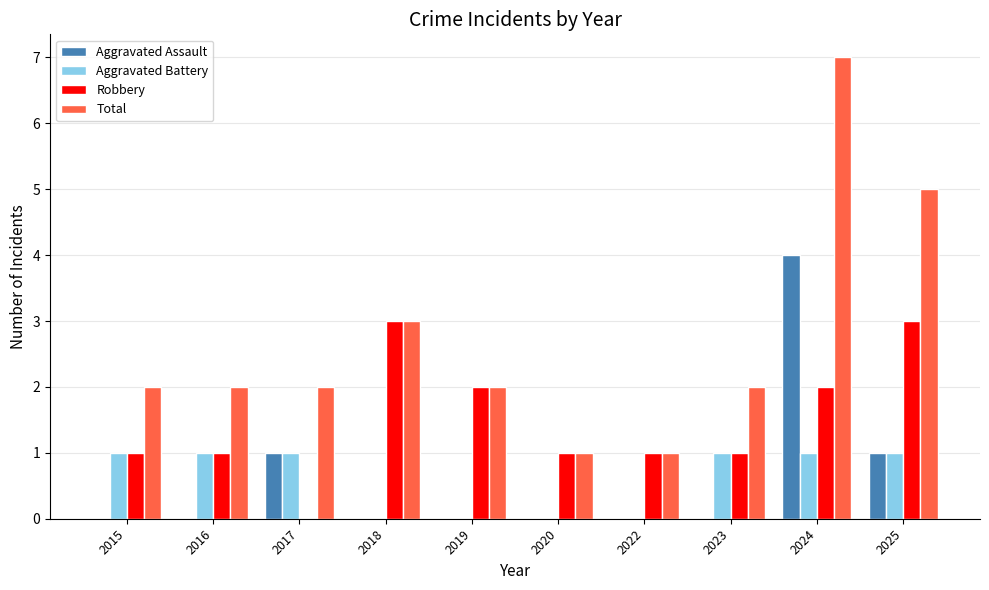

What is the greatest value displayed?

7